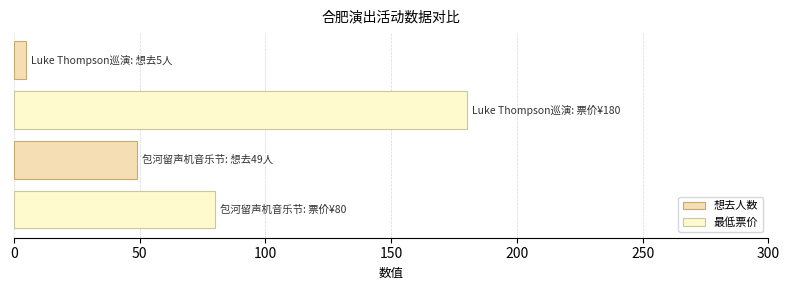

What is the lowest value of the 最低票价 series?

80